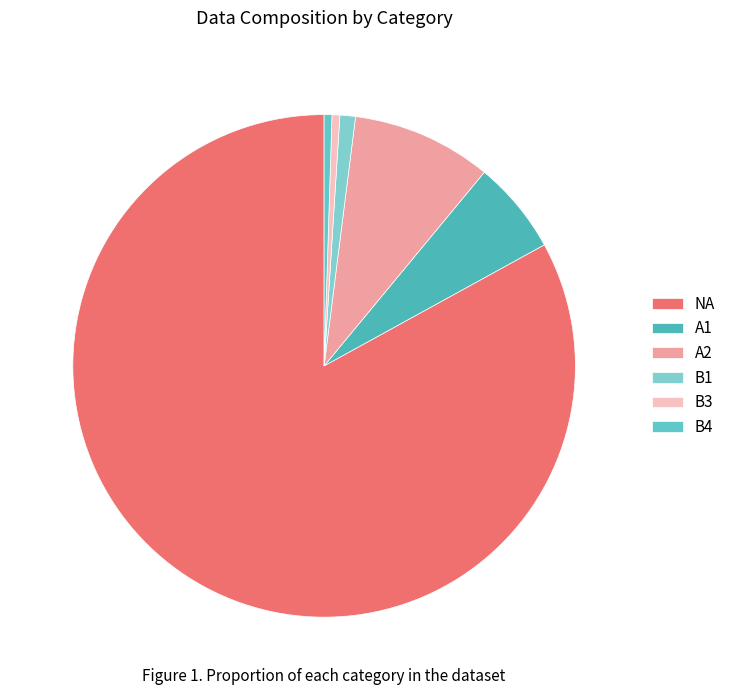

Does A2 account for over 50% of the chart?

No